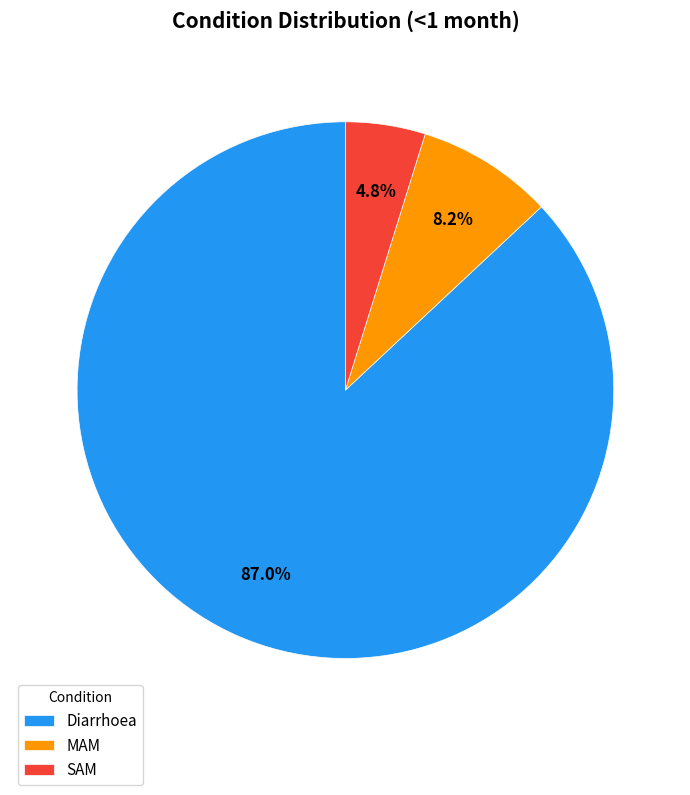

Which has a higher value, Diarrhoea or SAM?

Diarrhoea